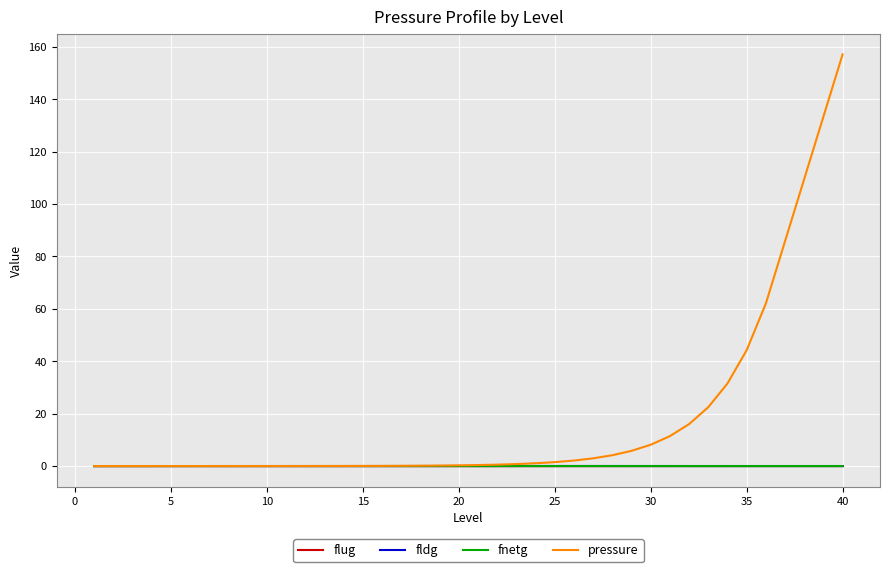

Which series has the largest range (max minus min)?

pressure